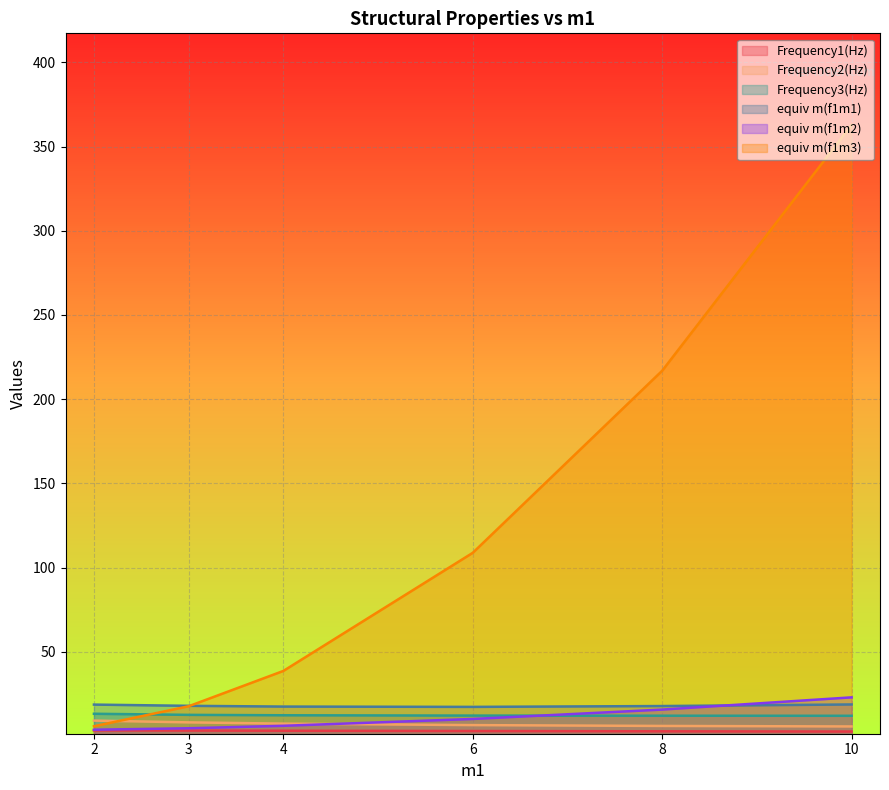

How many lines are shown in the chart?

6